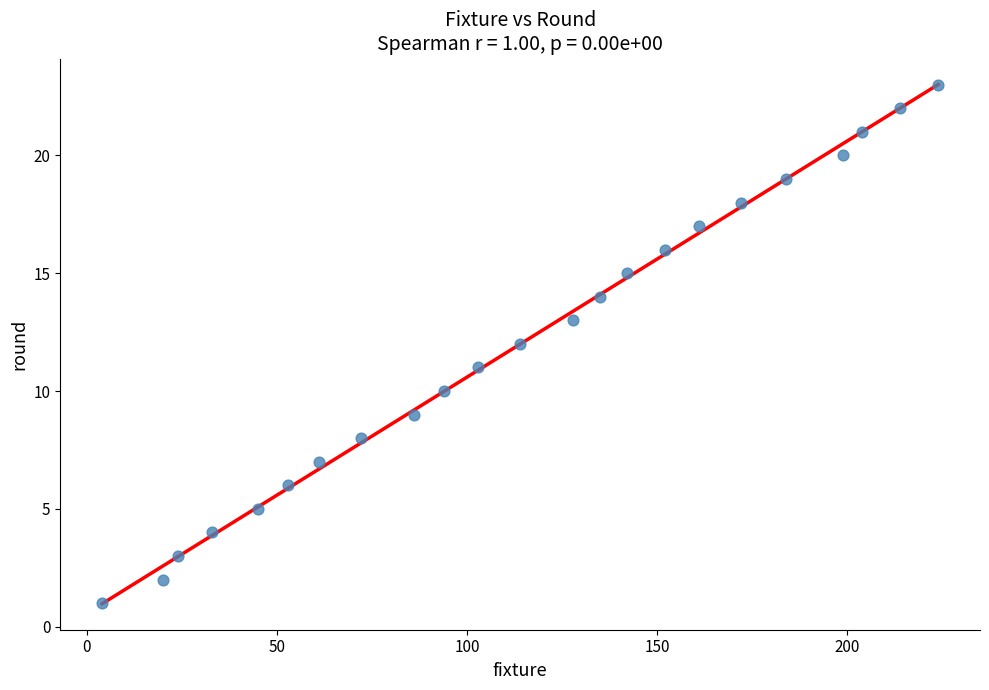

What is the range of X values (max minus min)?

220